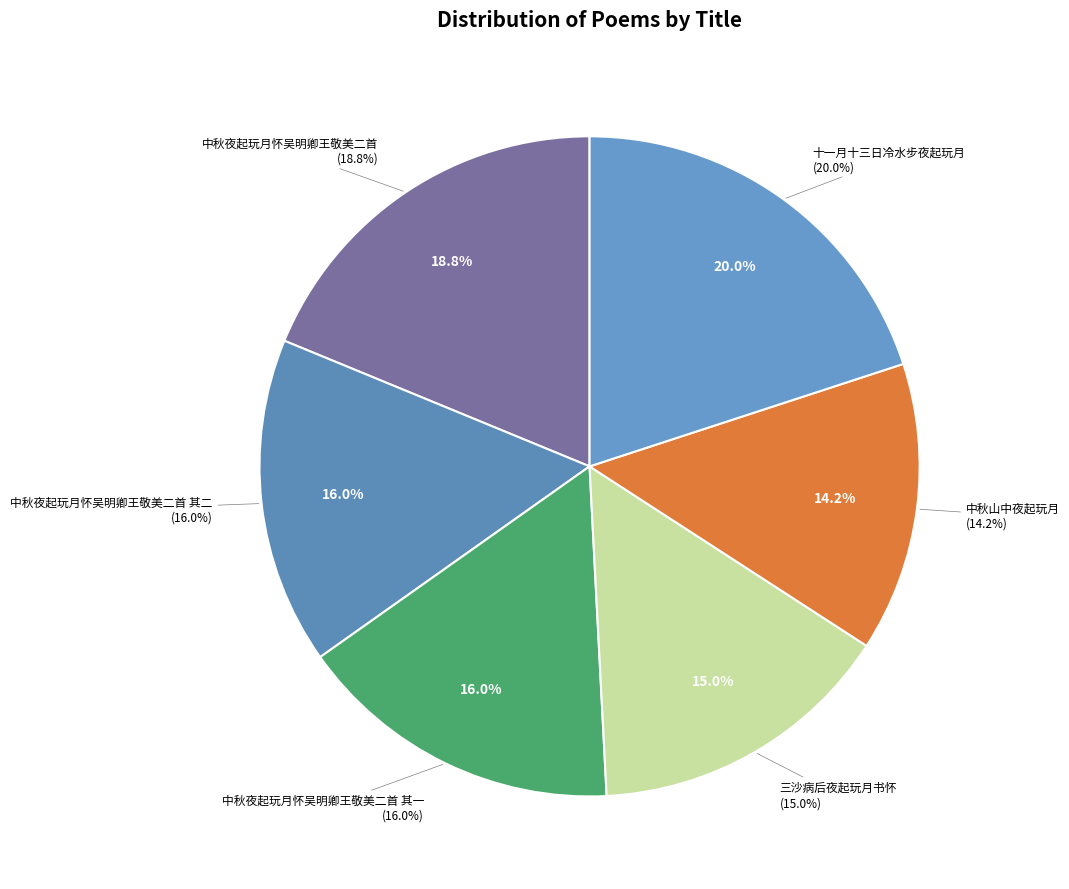

Rank the categories by value from lowest to highest.

中秋山中夜起玩月, 三沙病后夜起玩月书怀, 中秋夜起玩月怀吴明卿王敬美二首 其一, 中秋夜起玩月怀吴明卿王敬美二首 其二, 中秋夜起玩月怀吴明卿王敬美二首, 十一月十三日冷水步夜起玩月